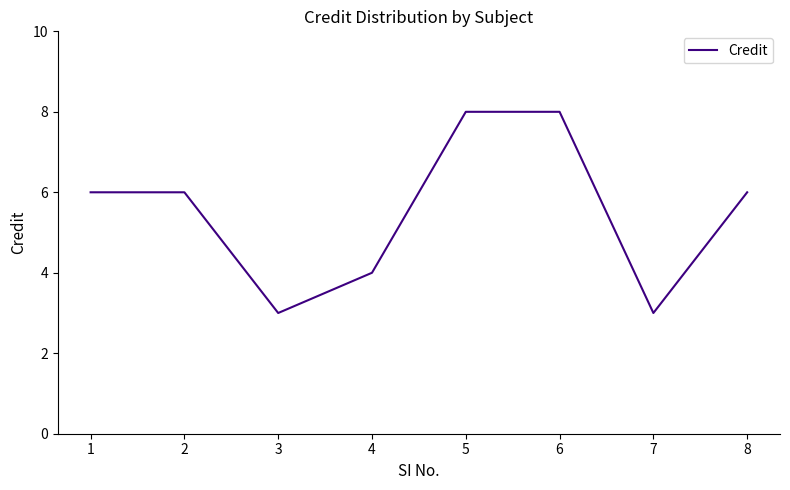

How many lines are shown in the chart?

1